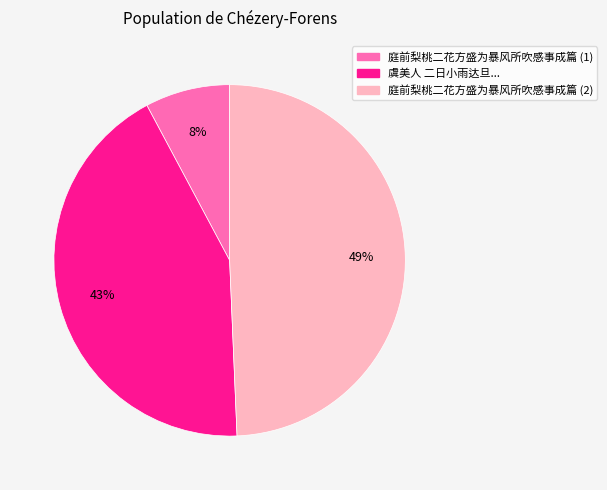

Is it true that 虞美人 二日小雨达旦... is 52% of the pie?

False